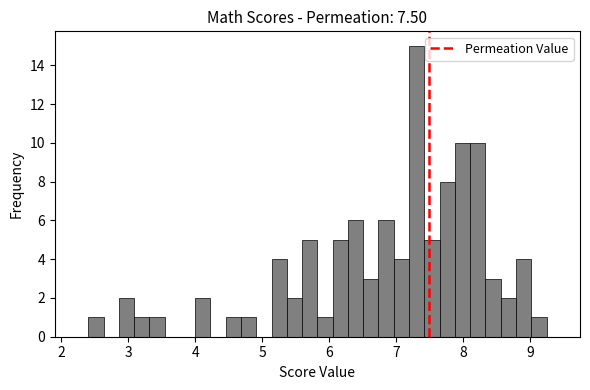

Read against the x-axis, roughly where is the centre of the tallest bar?

7.3